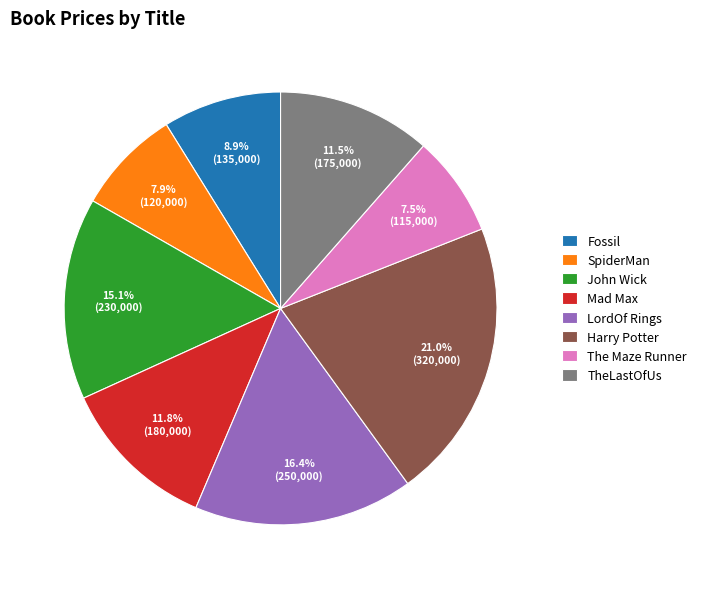

Count the number of slices in the pie.

8